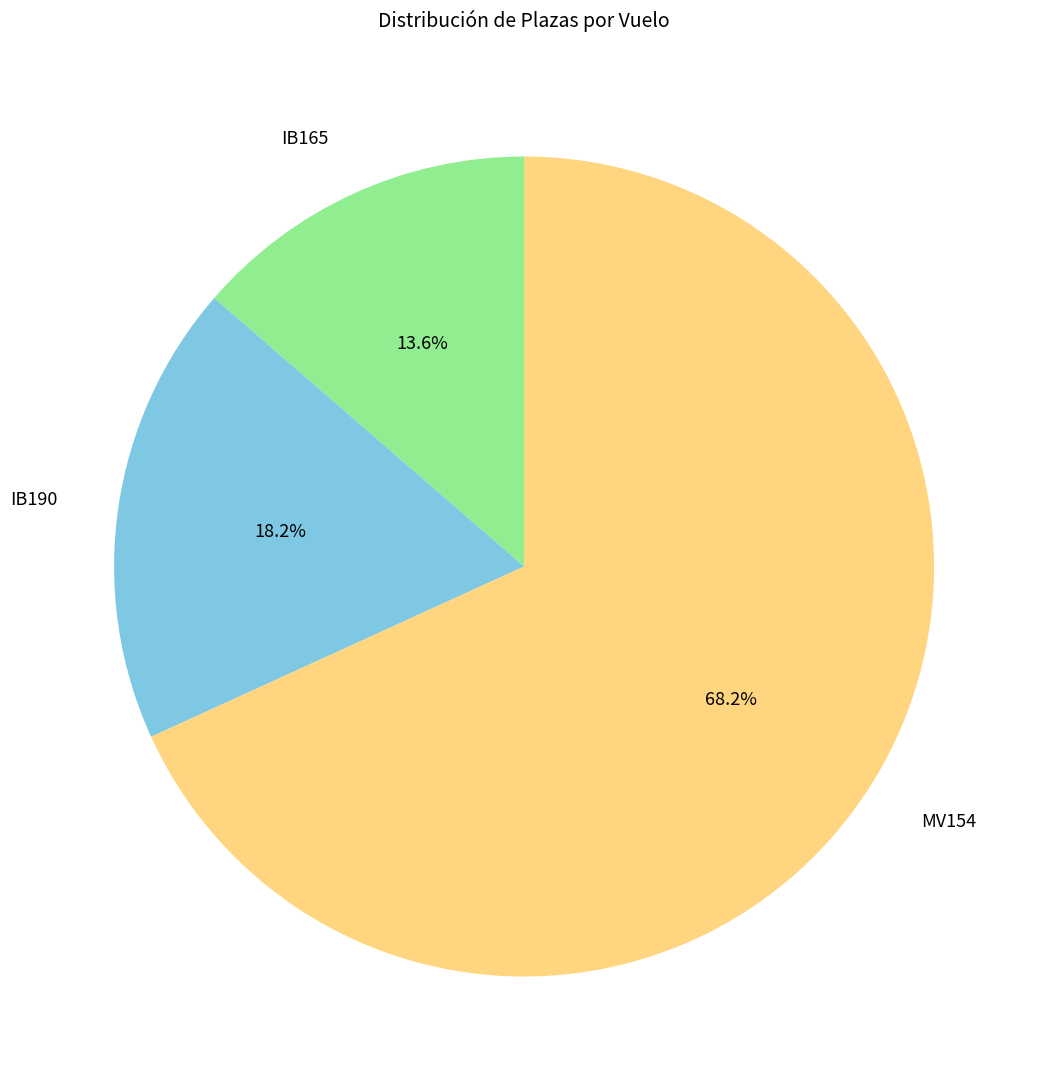

Between MV154 and IB165, which is larger?

MV154